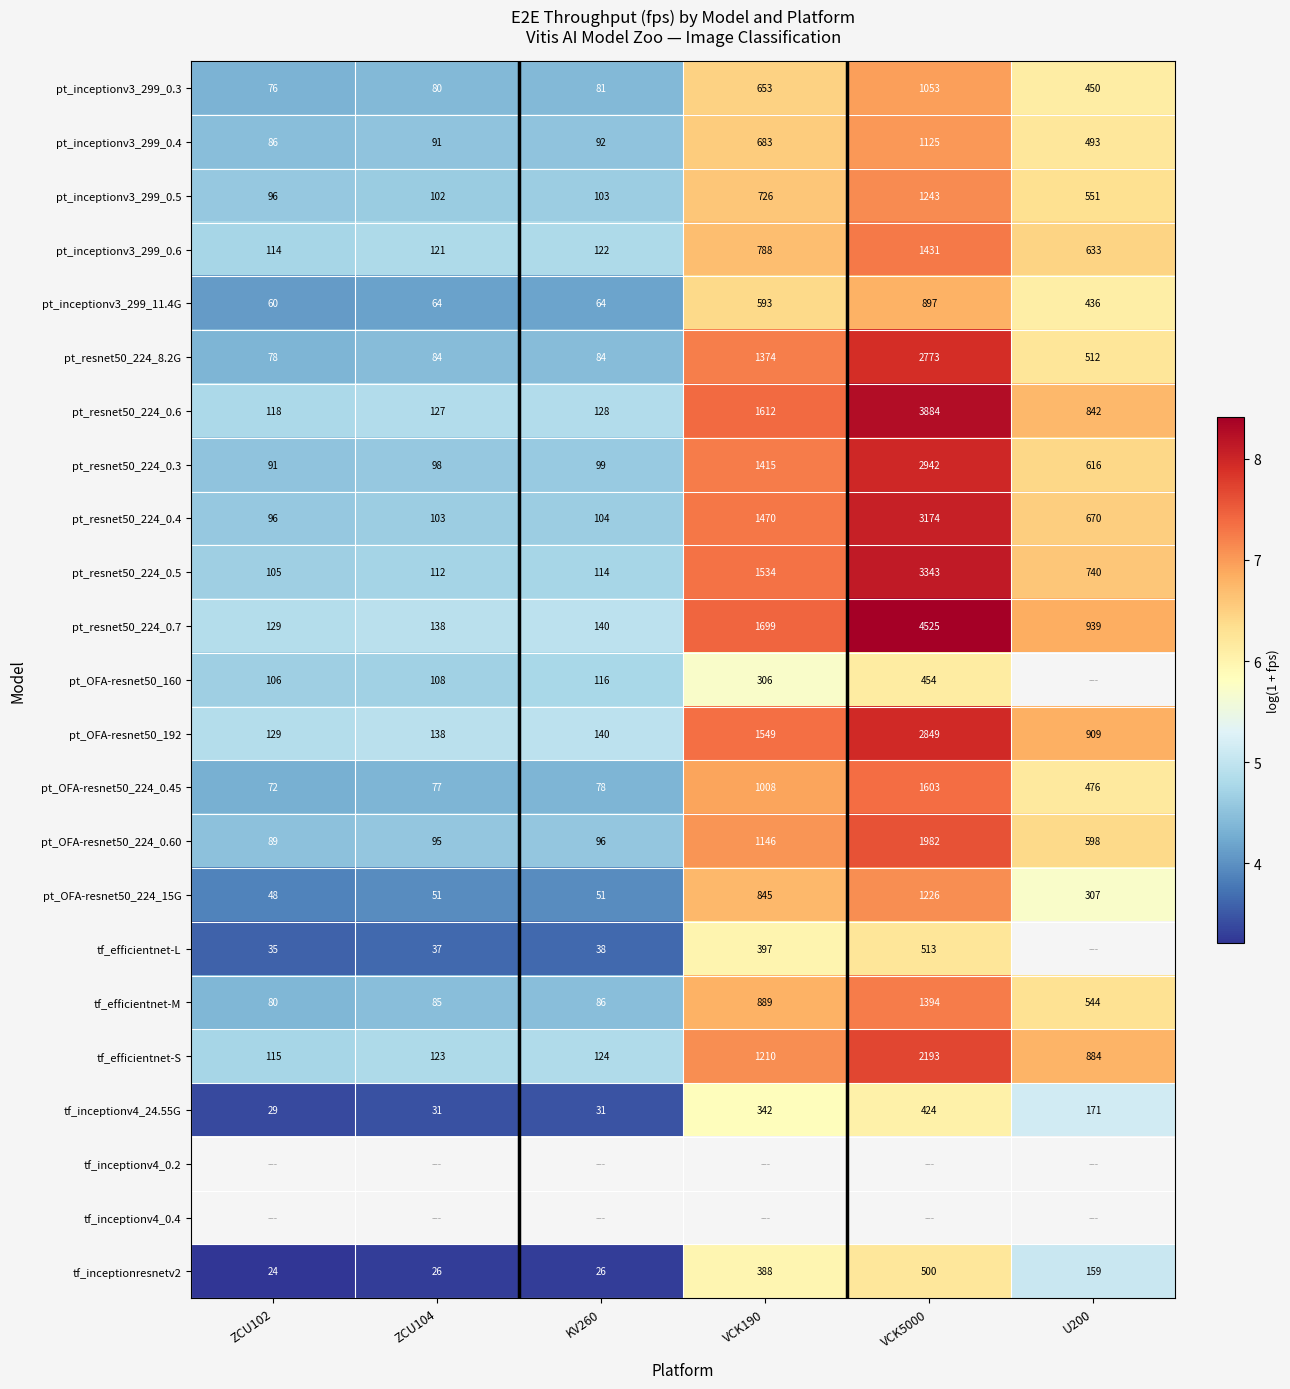

Is the value of pt_resnet50_224_8.2G at U200 greater than the value of pt_inceptionv3_299_0.6 at ZCU104?

Yes